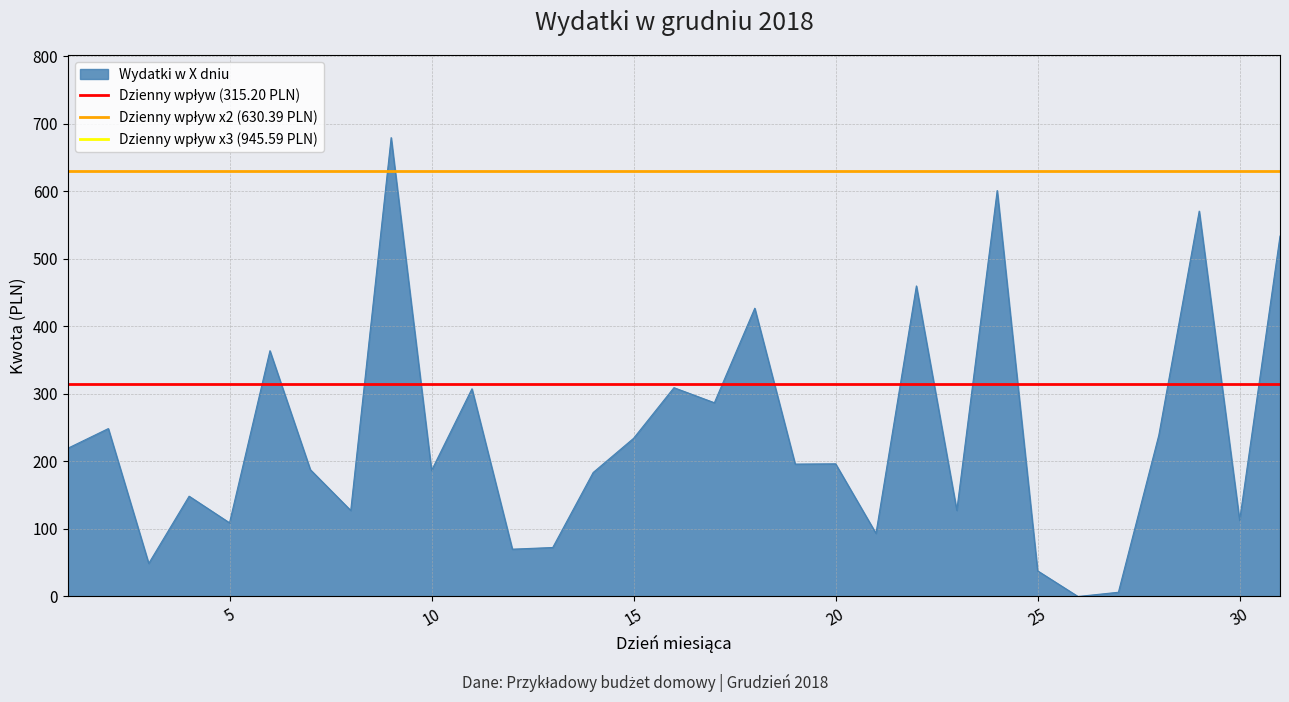

What is the maximum value for Dzienny wpływ (315.20 PLN)?

315.2